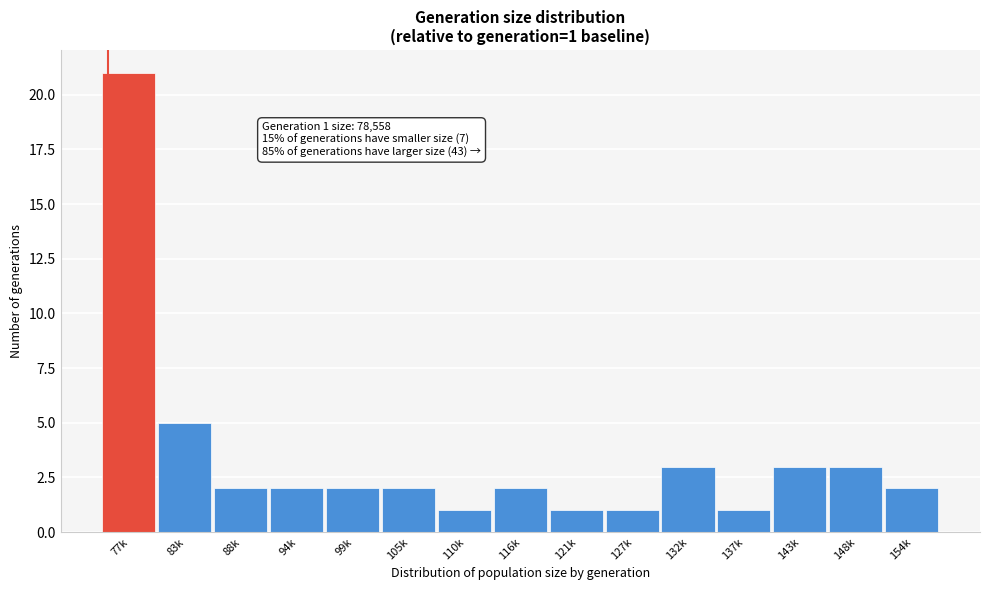

Reading left to right, transcribe all the data shown in this chart.

21	5	2	2	2	2	1	2	1	1	3	1	3	3	2